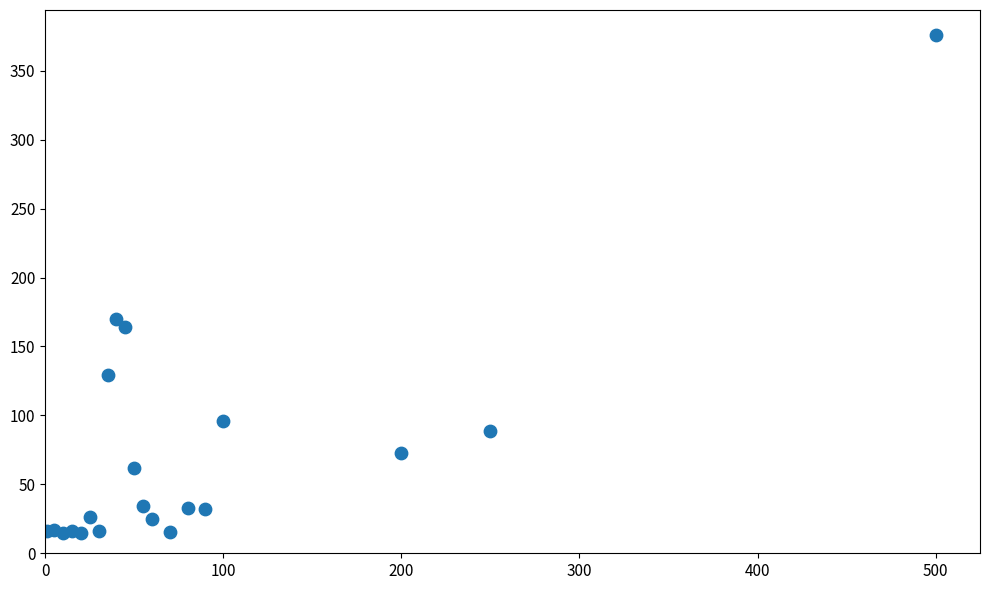

What Y value in the scatter plot is closest to 195?

170.0